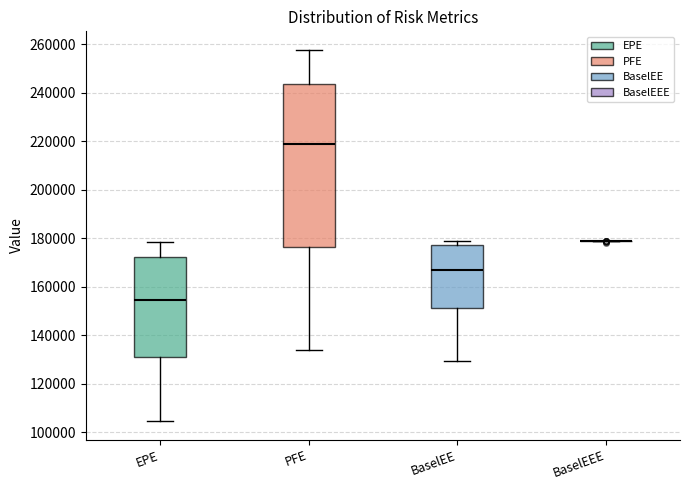

Reading left to right, read every box against the y-axis: the position of its median line, the range the box covers, and the ends of its whiskers. The values are not printed on the chart, so give them approximately, as read against the axis.

EPE: median 154000, box 130000 to 172000, whiskers 104000 to 178000
PFE: median 218000, box 176000 to 244000, whiskers 134000 to 258000
BaselEE: median 166000, box 150000 to 178000, whiskers 130000 to 178000 (just above the box's upper edge)
BaselEEE: box collapsed to a line at 178000, whiskers 178000 to 178000